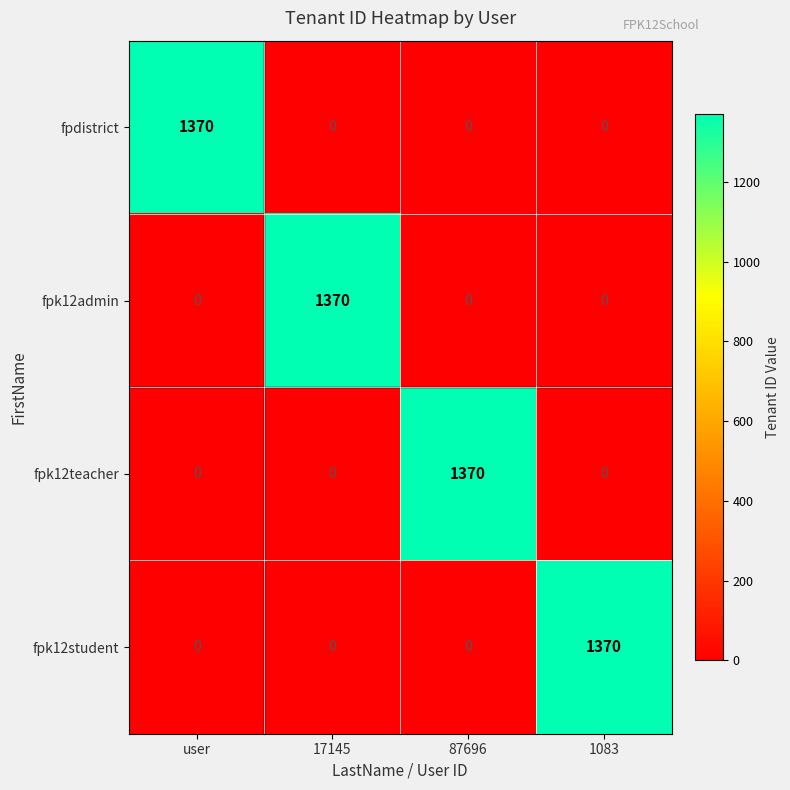

What is the spread (max minus min) of values at user?

1370